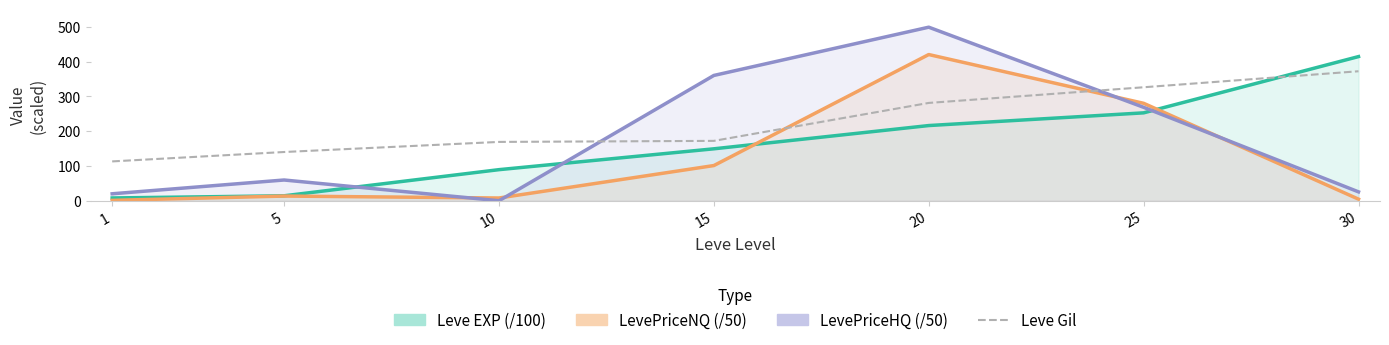

What is the sum of all LevePriceHQ (/50) values?

1232.0